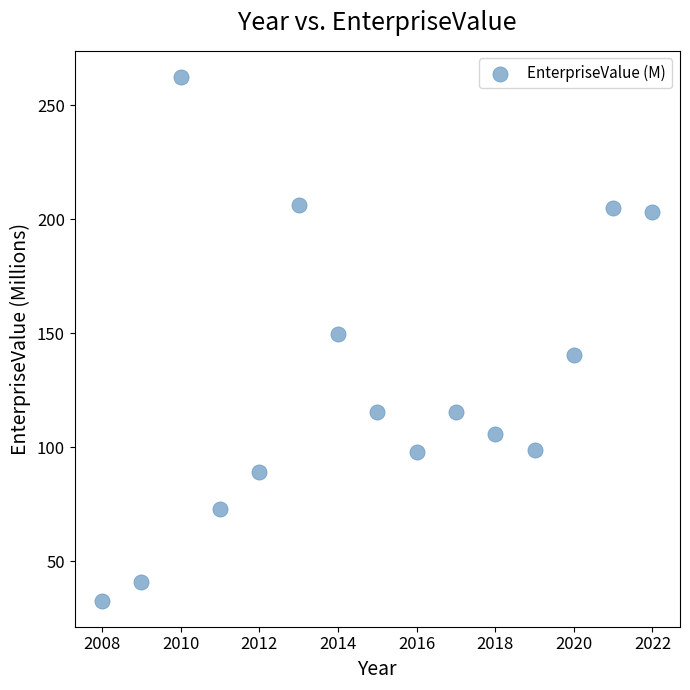

What is the range of Y values (max minus min)?

229.6